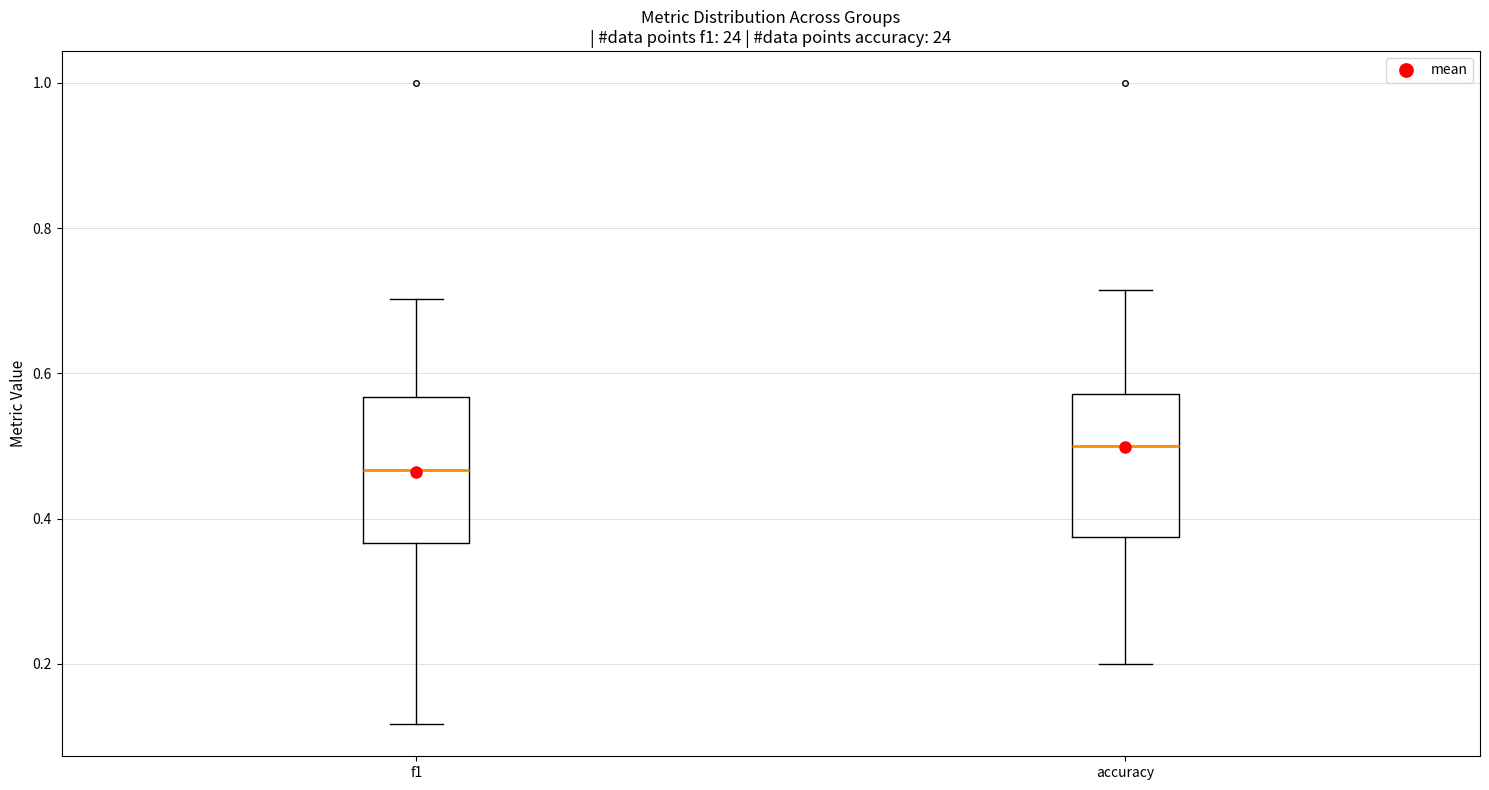

Reading left to right, read every box against the y-axis: the position of its median line, the range the box covers, and the ends of its whiskers. The values are not printed on the chart, so give them approximately, as read against the axis.

f1: median 0.46, box 0.36 to 0.56, whiskers 0.12 to 0.70
accuracy: median 0.50, box 0.38 to 0.58, whiskers 0.20 to 0.72